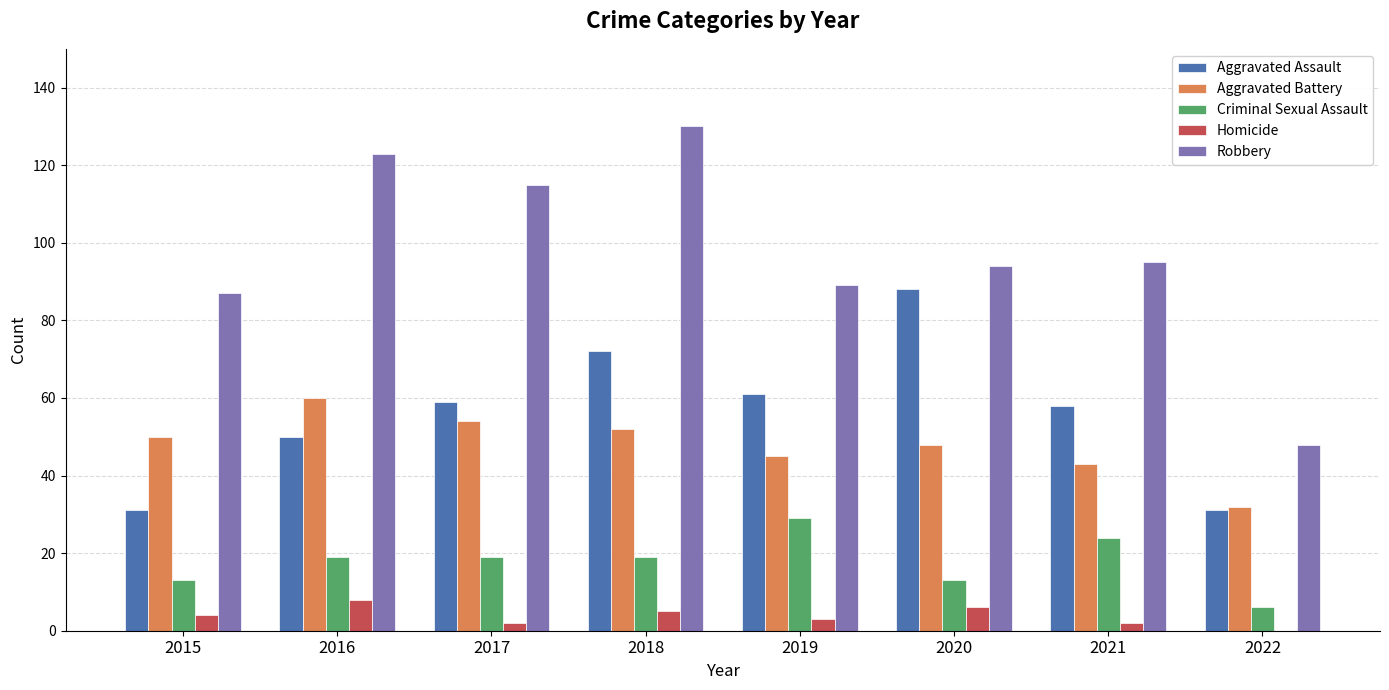

At which category is the sum across all series the highest?

2018